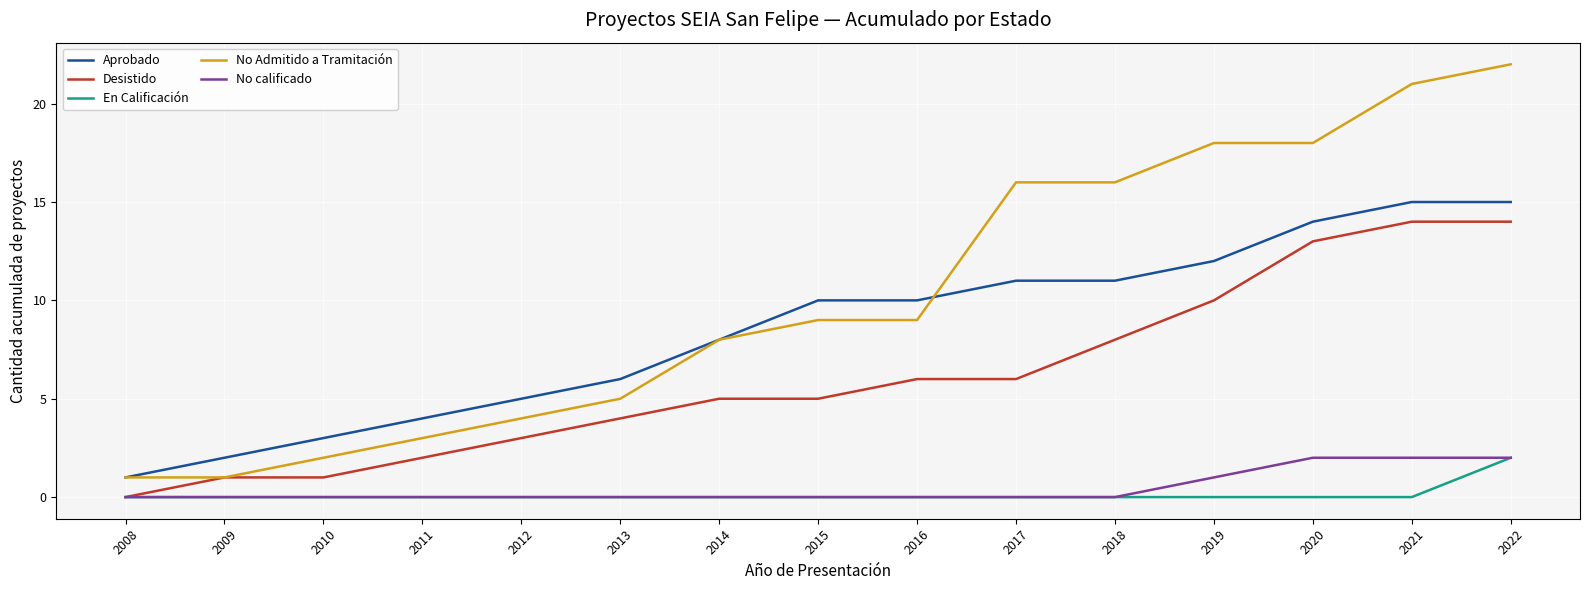

Which series has the widest spread of values?

No Admitido a Tramitación